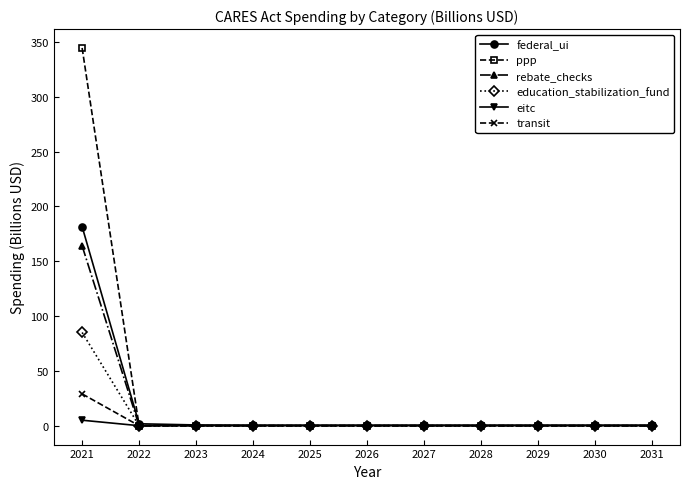

Which series has the largest range (max minus min)?

ppp